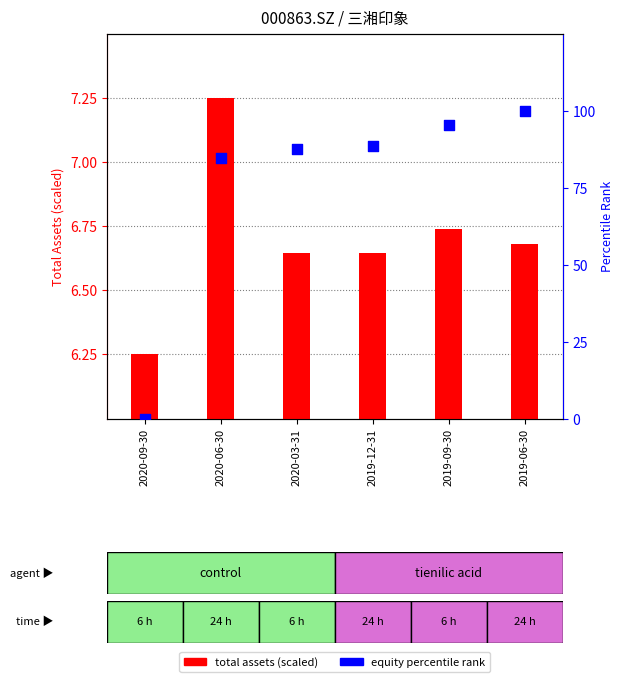

Which series has the largest Y range (max minus min)?

equity % rank